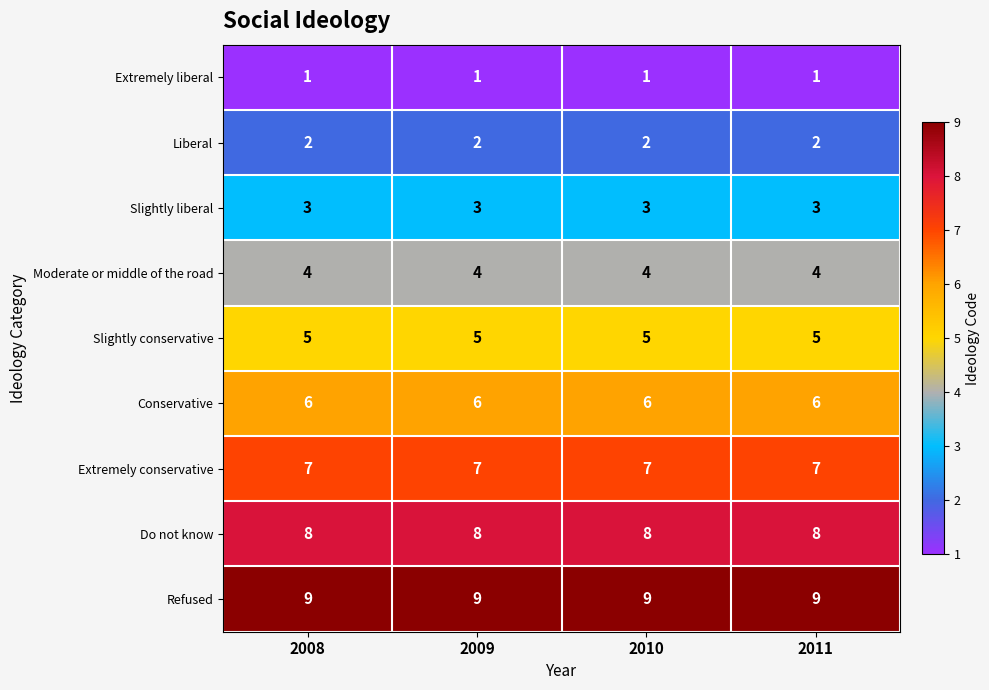

At how many categories does at least one series exceed 3?

4